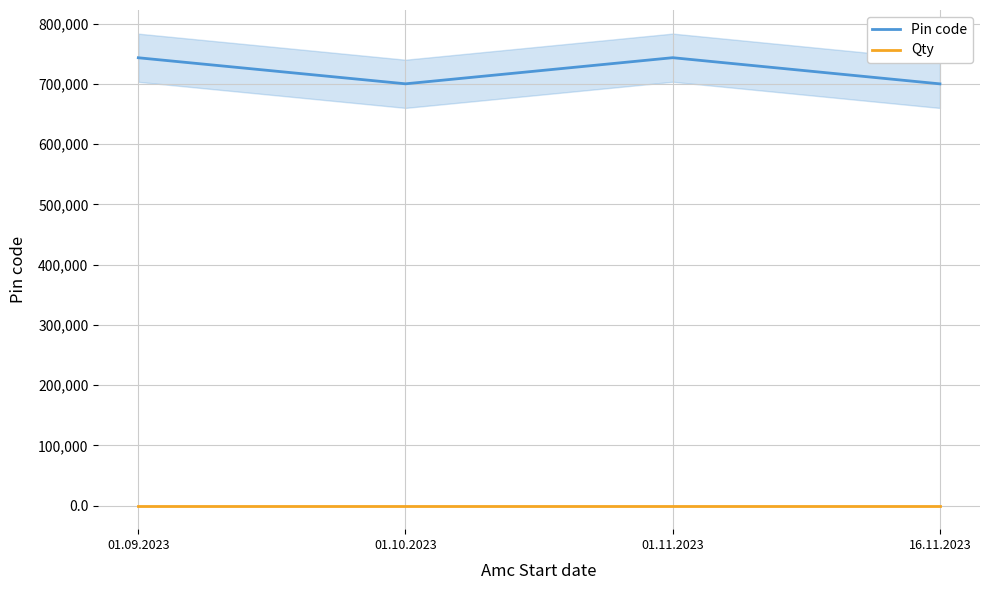

What is the value of the Pin code point at the 1st from the left?

743398